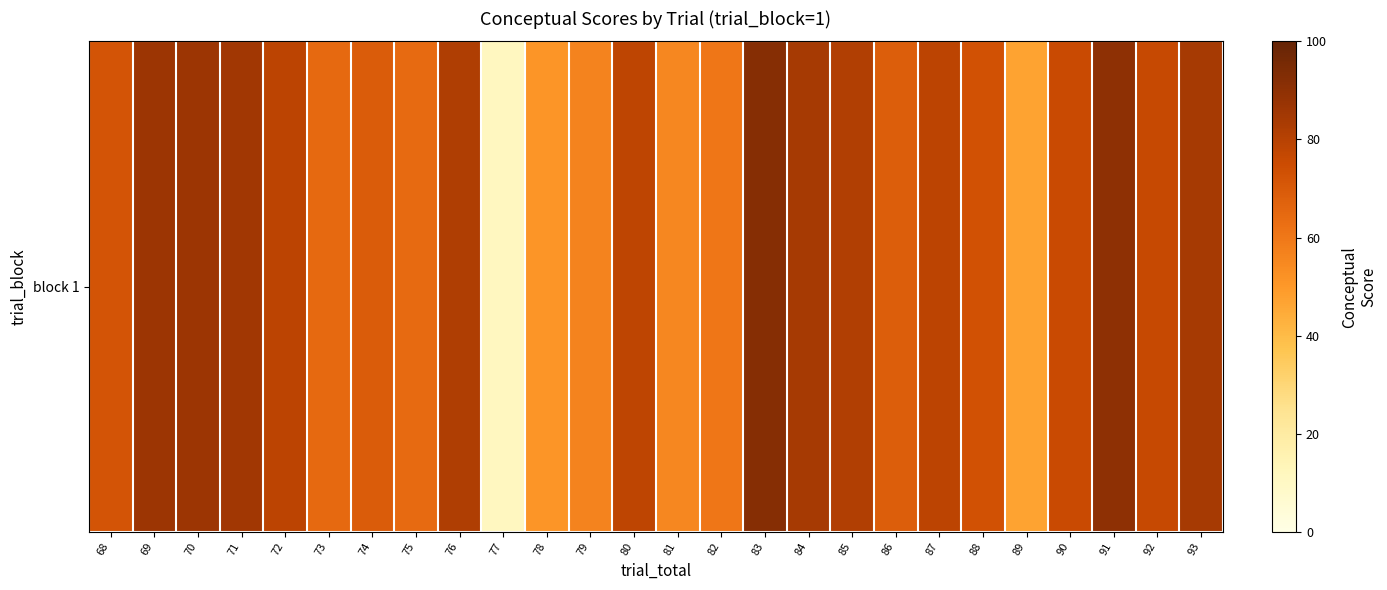

How many values are below 76?

13